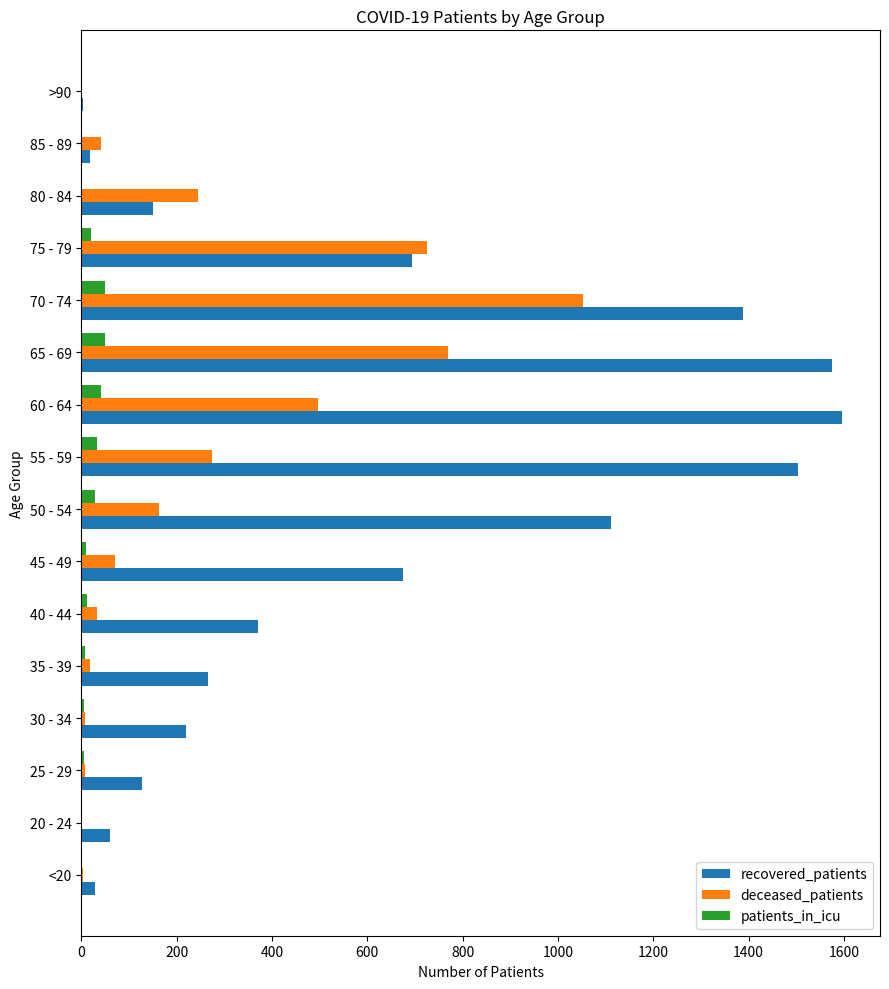

Is the value of deceased_patients at 70 - 74 greater than the value of recovered_patients at 60 - 64?

No